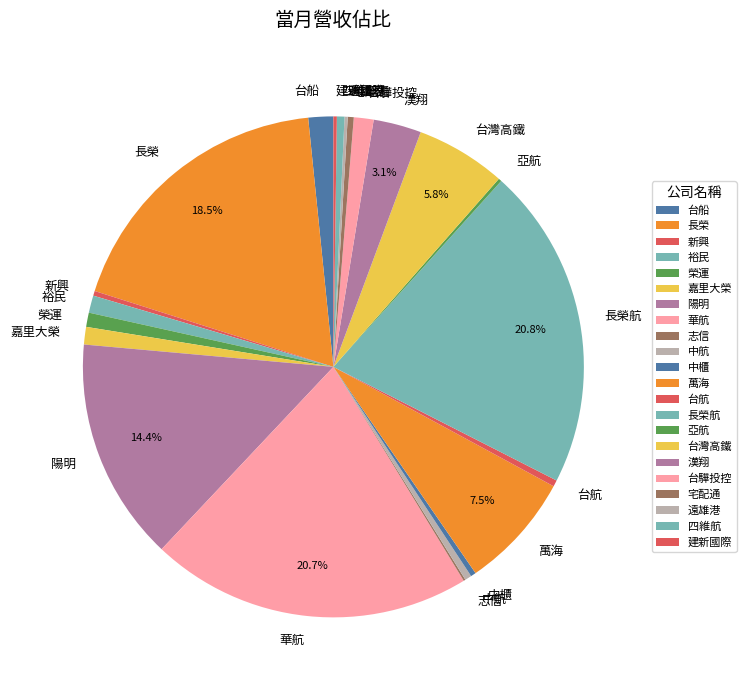

Combined, do 四維航 and 華航 account for over 50%?

No